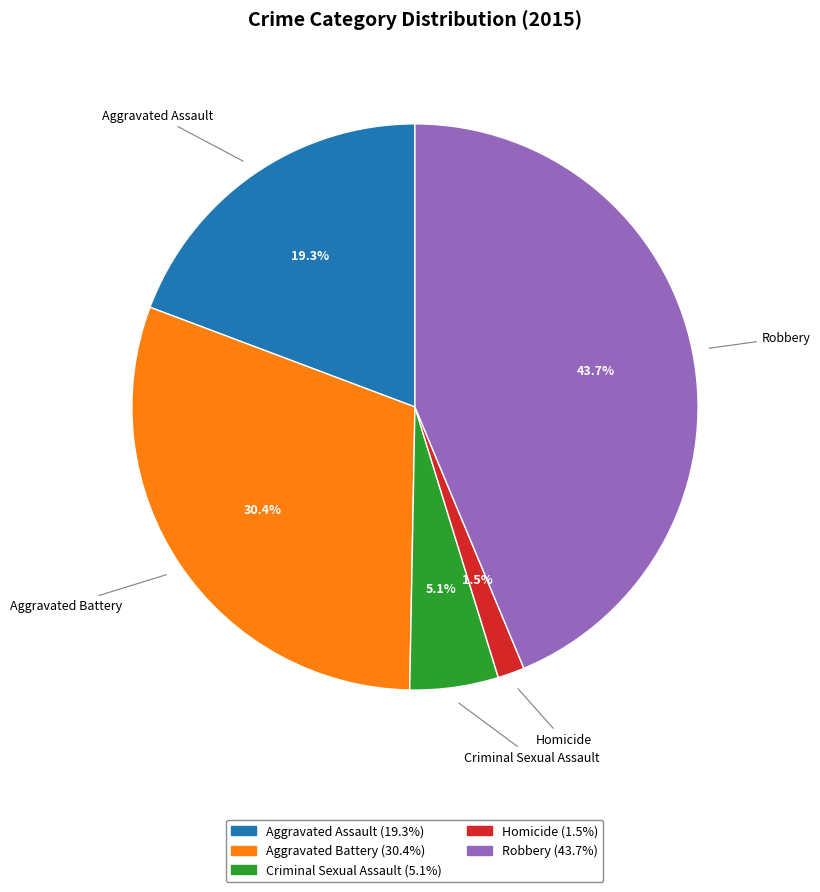

To the nearest percent, what portion does Robbery represent?

44%